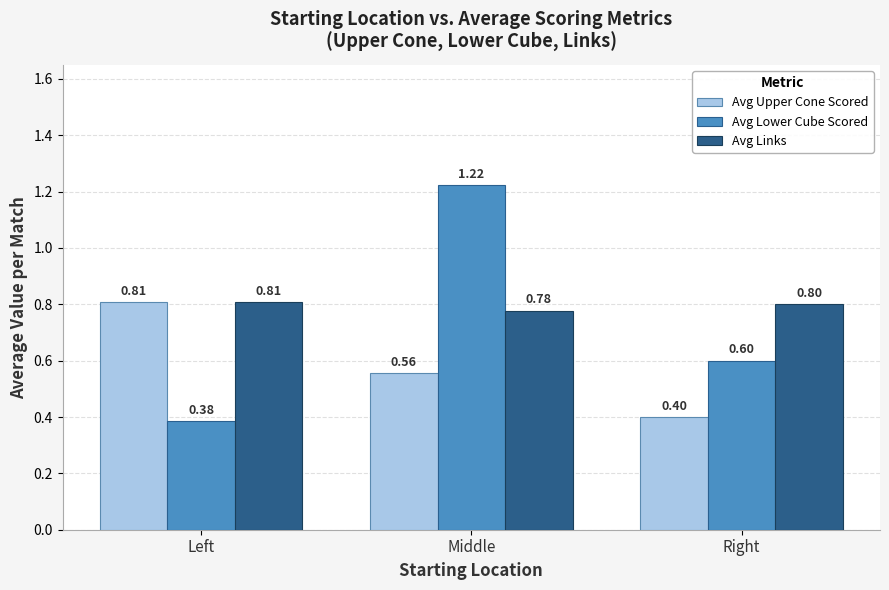

How many bars are there in each group?

3